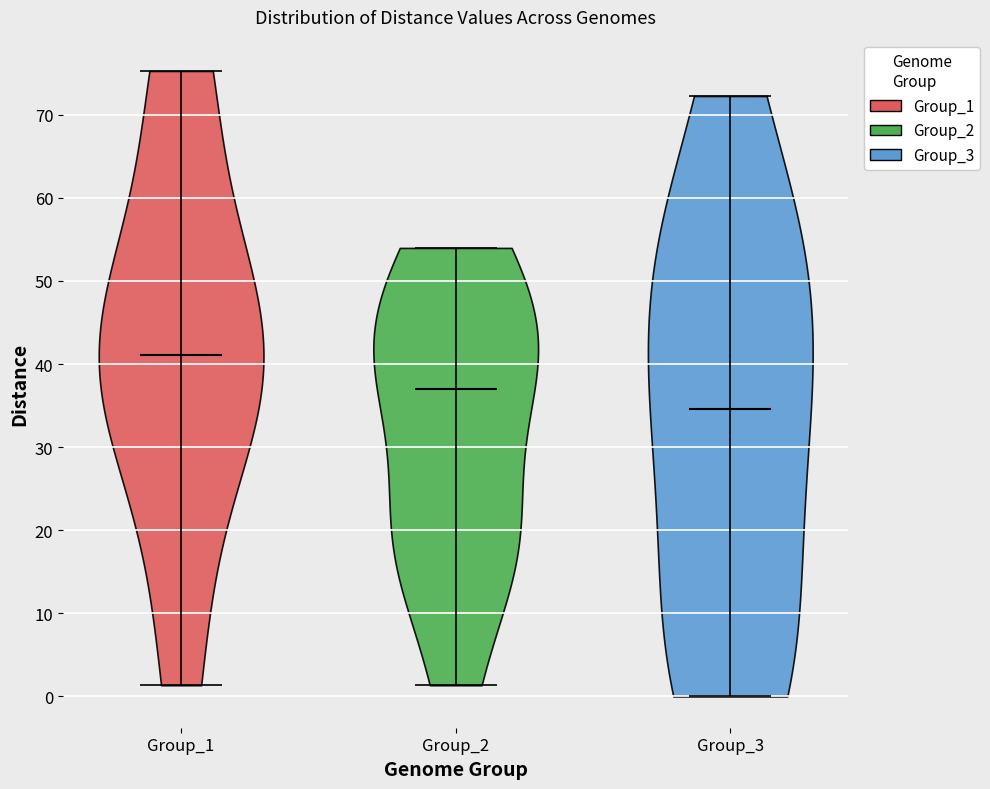

Which violin has the highest median line?

Group_1